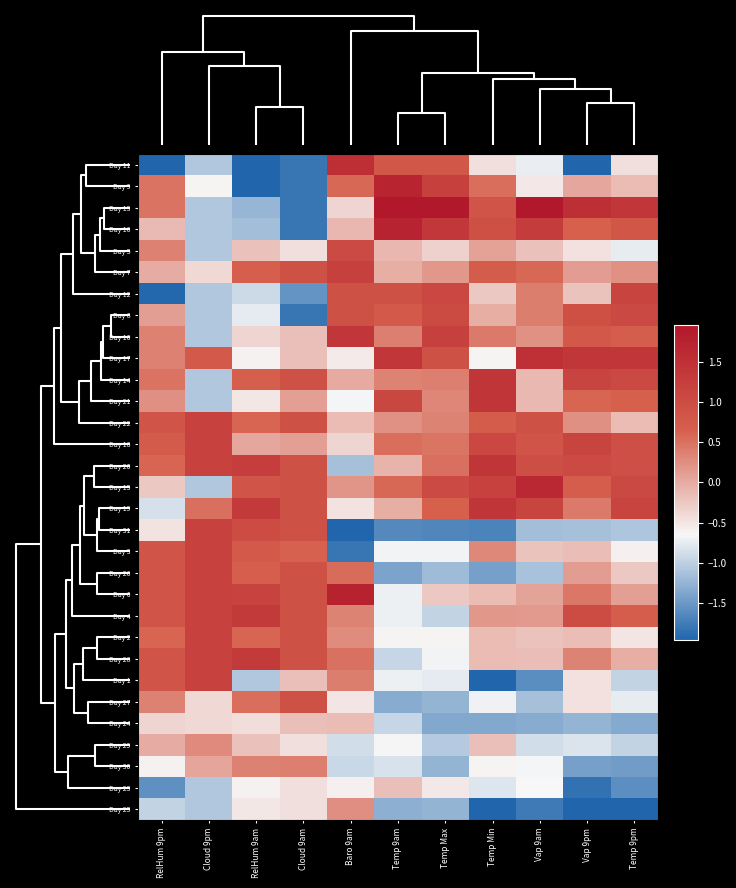

List the series in order of their peak value, lowest first.

Day 23, Day 24, Day 25, Day 29, Day 30, Day 27, Day 5, Day 8, Day 12, Day 22, Day 18, Day 31, Day 3, Day 26, Day 2, Day 1, Day 7, Day 4, Day 28, Day 10, Day 14, Day 21, Day 20, Day 19, Day 17, Day 11, Day 15, Day 9, Day 16, Day 6, Day 13